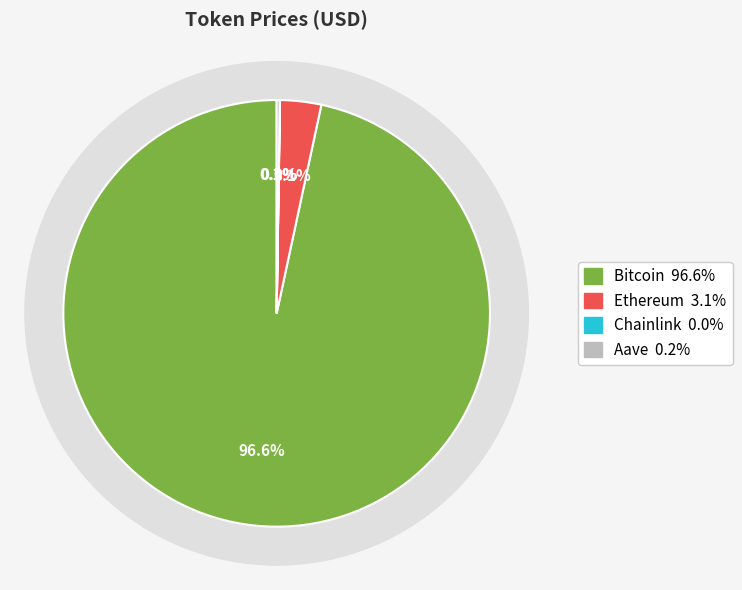

Which slice is the smallest?

Chainlink